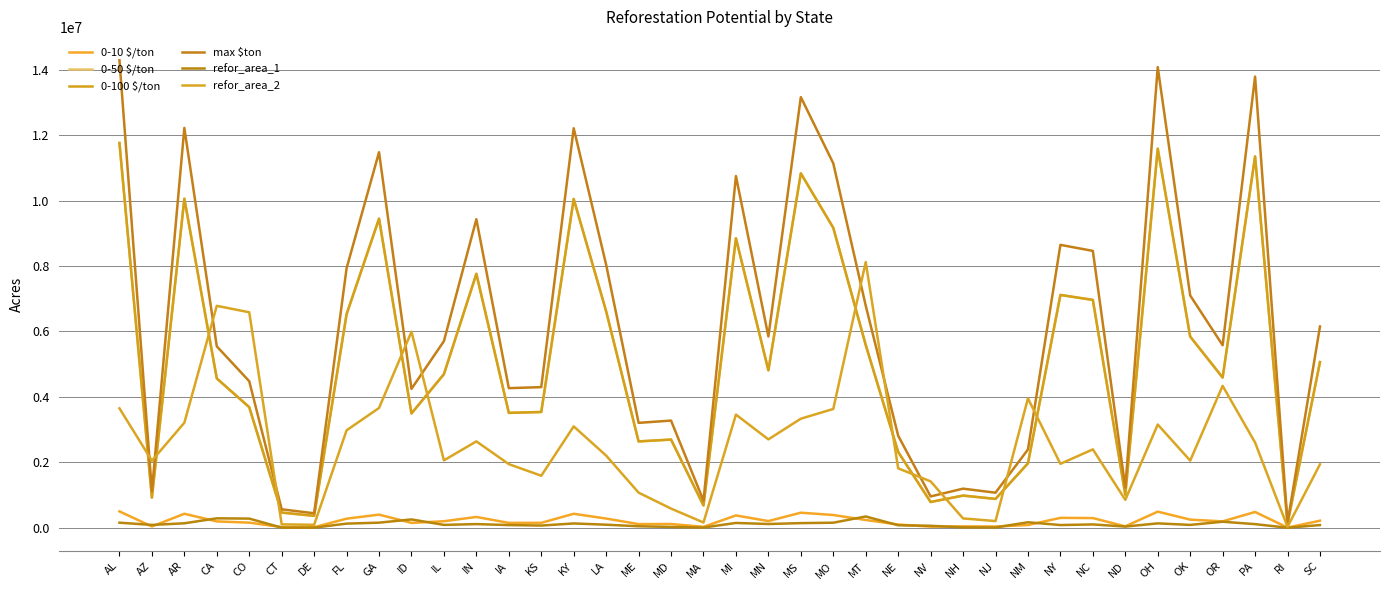

Does the chart have visible grid lines?

Yes